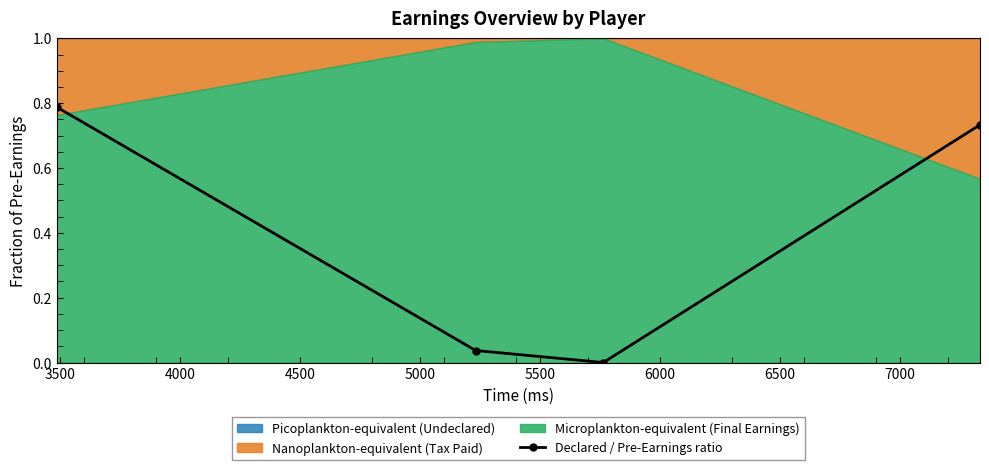

How many lines are shown in the chart?

1